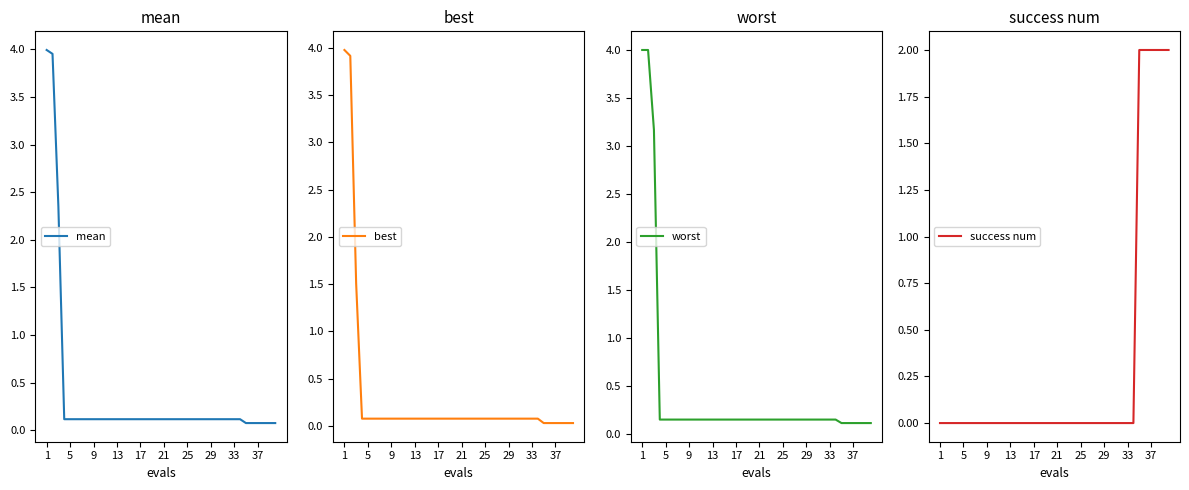

At how many categories does at least one series exceed 3?

3